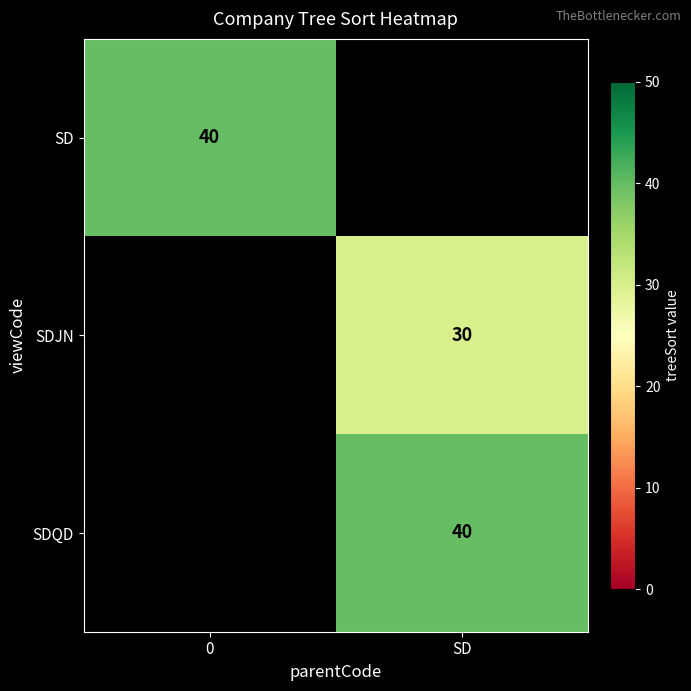

List the series in order of their peak value, lowest first.

SD, SDJN, SDQD